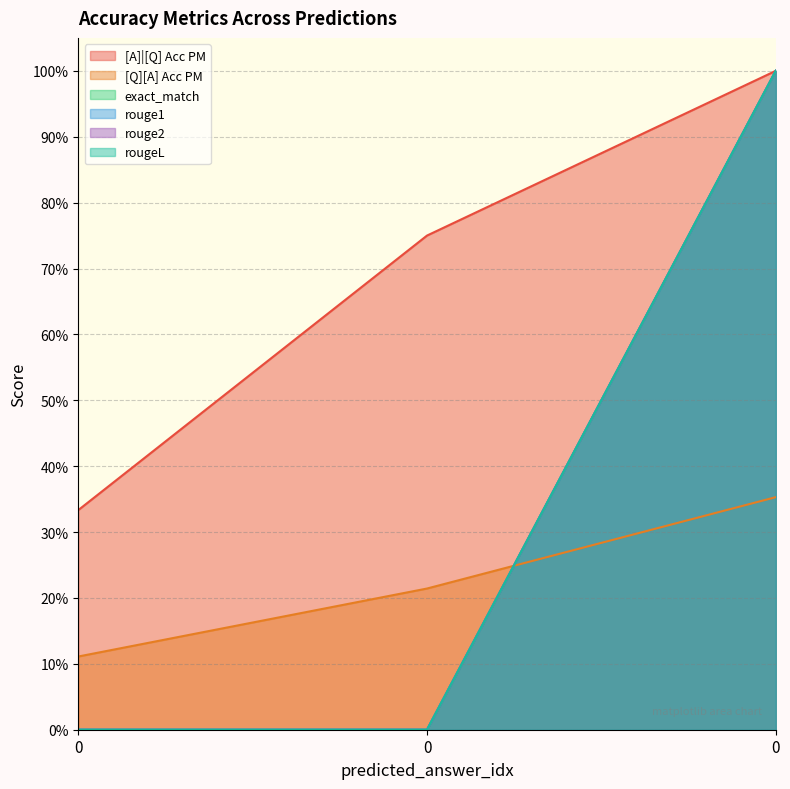

What value does the rougeL series have at 0?

1.0